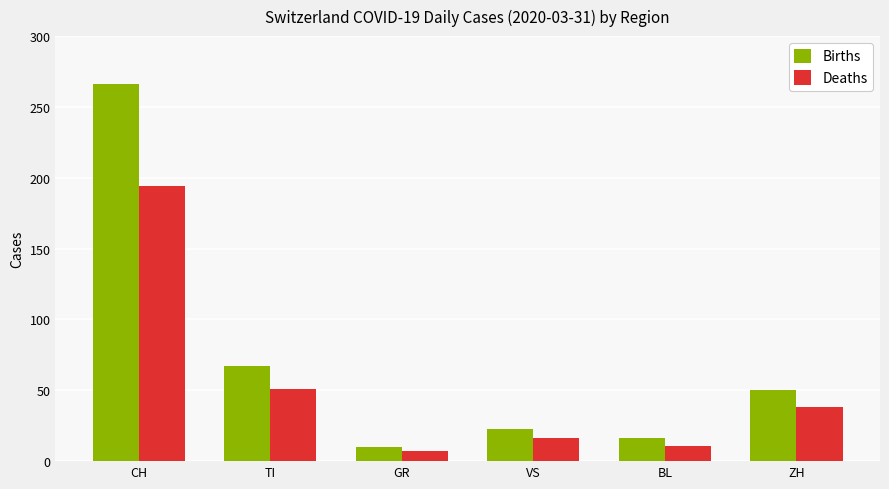

How many data points does each series have?

6